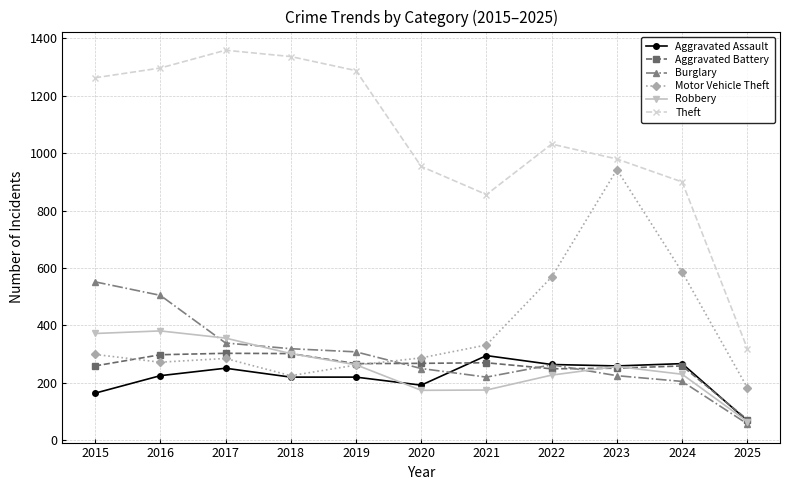

Is the value of Aggravated Assault at 2025 greater than the value of Aggravated Battery at 2016?

No